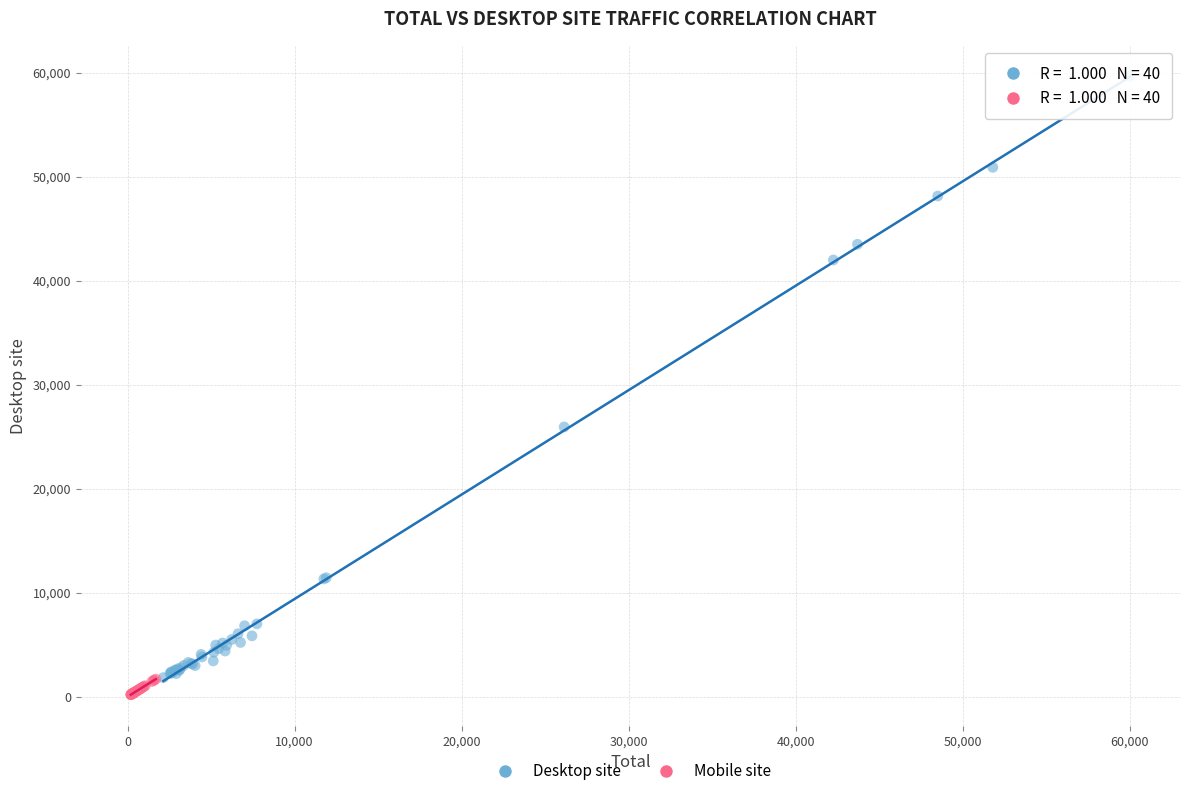

Which series reaches the maximum Y coordinate?

Desktop site